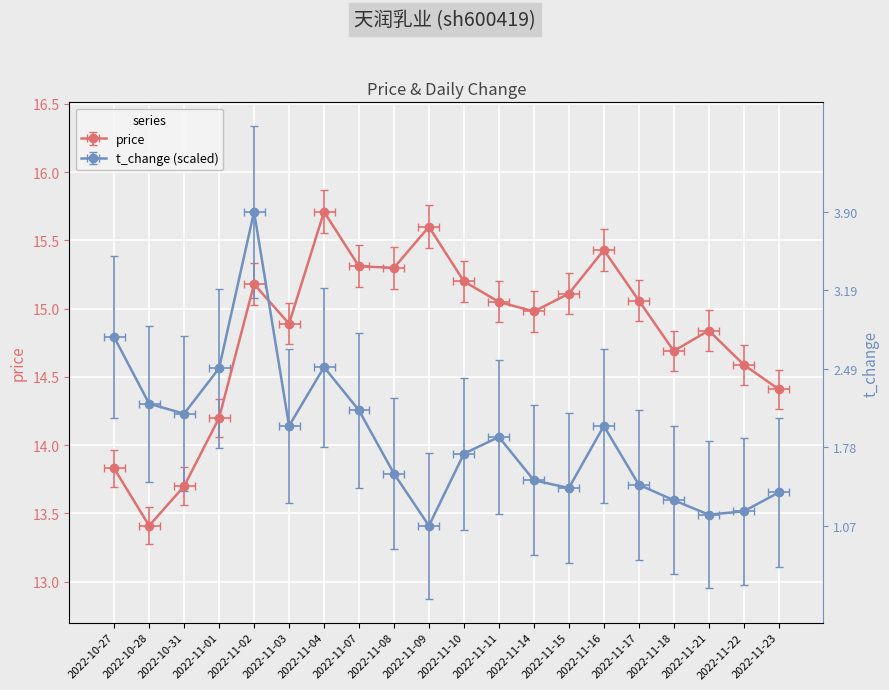

Reading left to right, transcribe all the data shown in this chart.

price: 2022-10-27=13.7	2022-10-28=13.3	2022-10-31=13.6	2022-11-01=14.1	2022-11-02=15.0	2022-11-03=14.7	2022-11-04=15.6	2022-11-07=15.2	2022-11-08=15.1	2022-11-09=15.4	2022-11-10=15.0	2022-11-11=14.9	2022-11-14=14.8	2022-11-15=15.0	2022-11-16=15.3	2022-11-17=14.9	2022-11-18=14.5	2022-11-21=14.7	2022-11-22=14.4	2022-11-23=14.3
t_change: 2022-10-27=14.8	2022-10-28=14.3	2022-10-31=14.2	2022-11-01=14.6	2022-11-02=15.7	2022-11-03=14.1	2022-11-04=14.6	2022-11-07=14.3	2022-11-08=13.8	2022-11-09=13.4	2022-11-10=13.9	2022-11-11=14.1	2022-11-14=13.7	2022-11-15=13.7	2022-11-16=14.1	2022-11-17=13.7	2022-11-18=13.6	2022-11-21=13.5	2022-11-22=13.5	2022-11-23=13.7